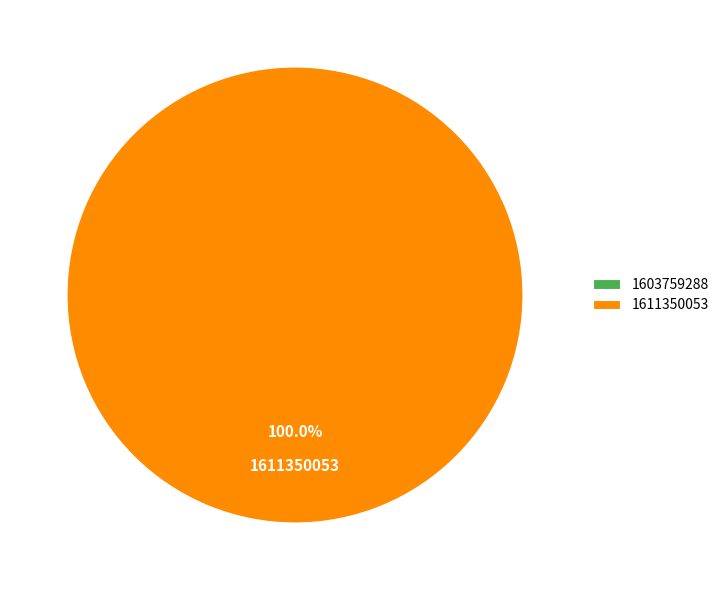

What percentage is the 1611350053 slice, to the nearest percent?

100%